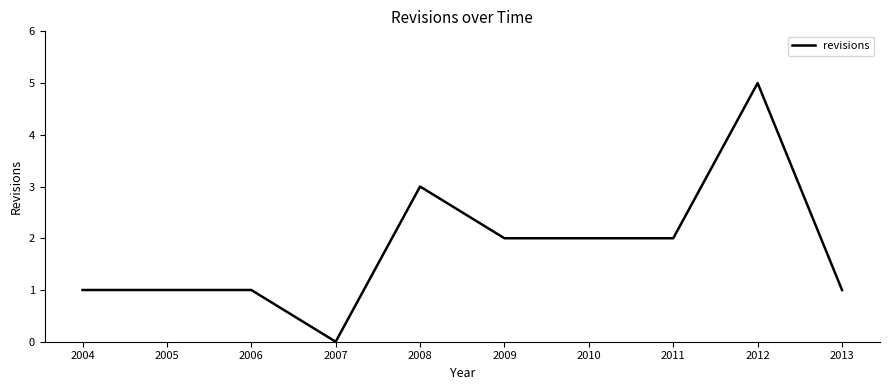

Count the number of categories in the chart.

10